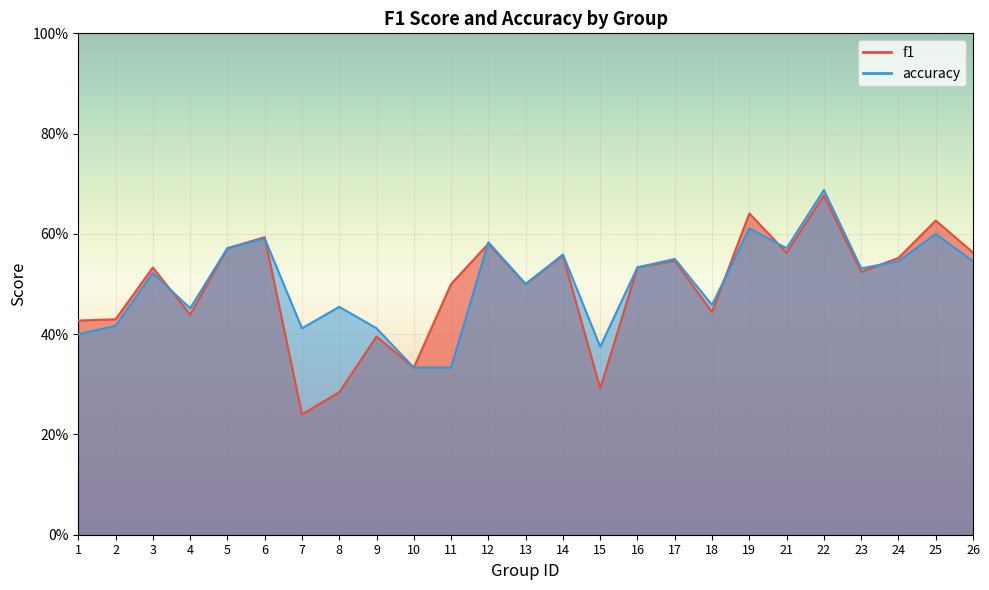

Count the accuracy values in the range 0 to 1.

25